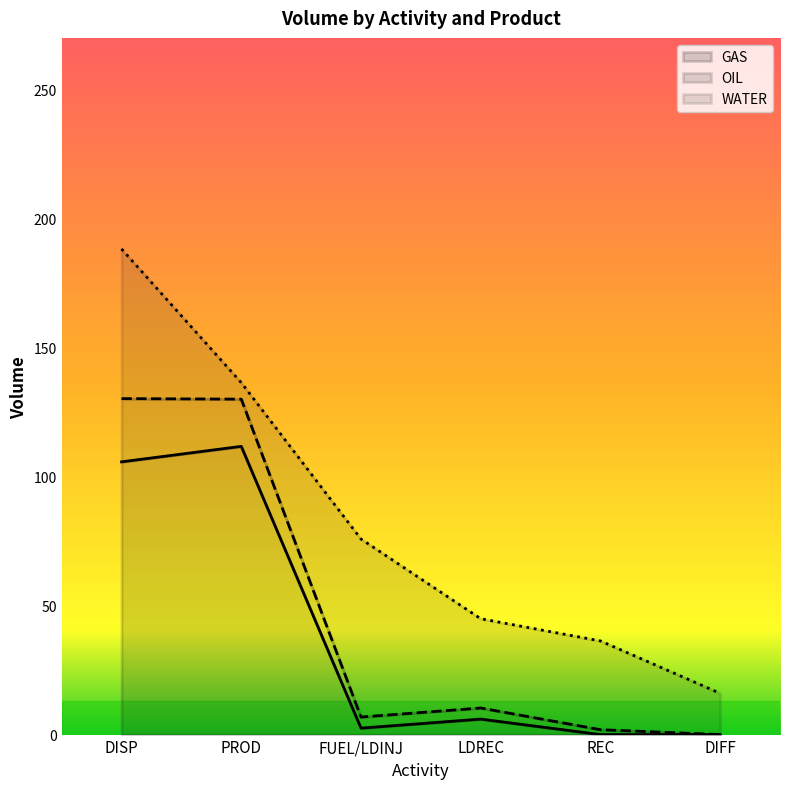

Is it true that GAS equals -36.8 at REC?

False